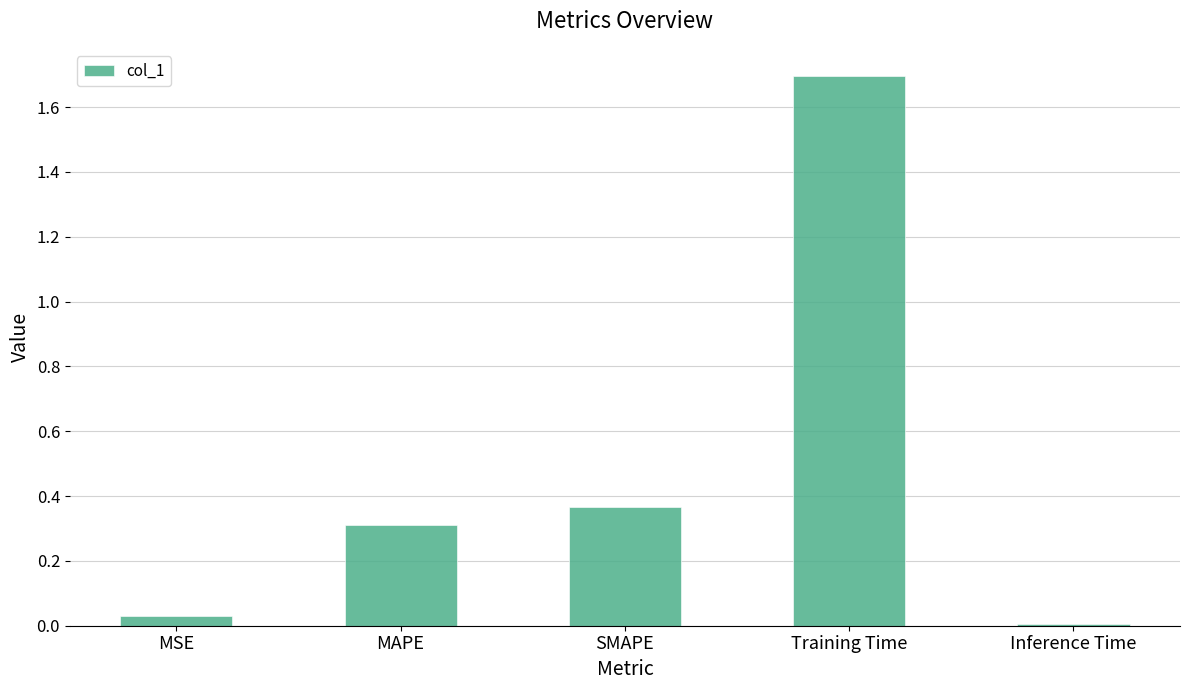

List the labels in order of value, smallest first.

Inference Time, MSE, MAPE, SMAPE, Training Time